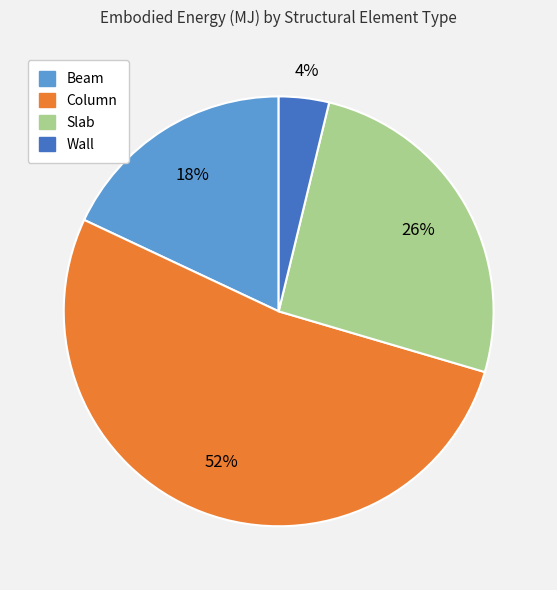

To the nearest percent, what is the average slice percentage?

25%